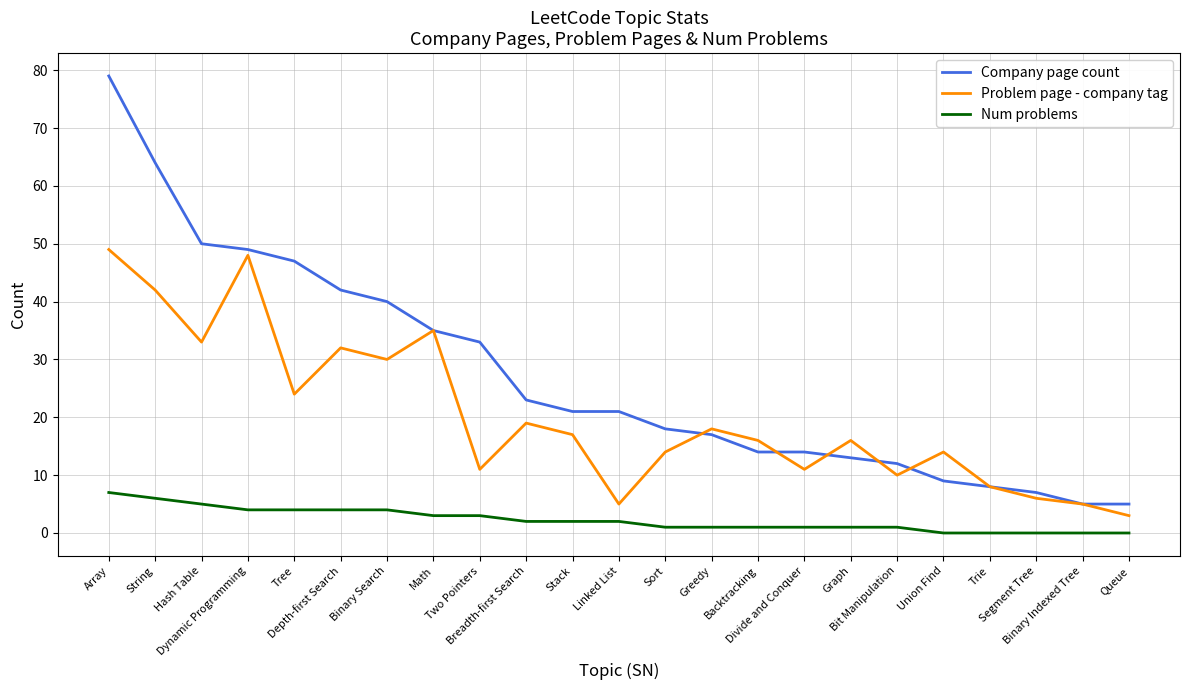

What is the minimum value for Problem page - company tag?

3